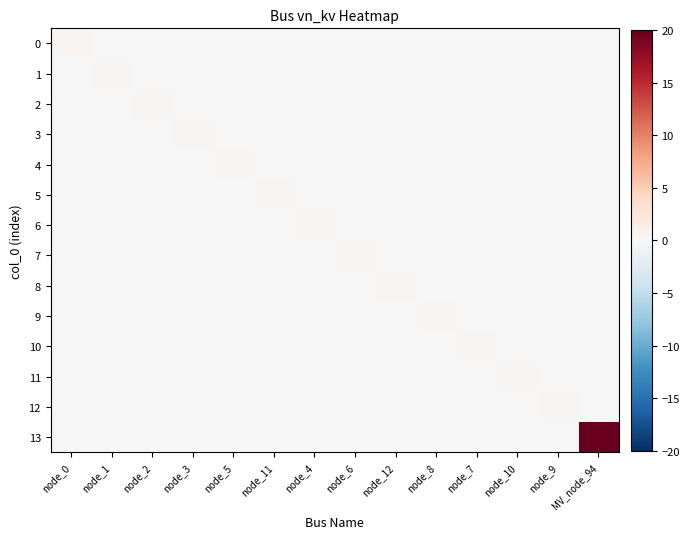

Between node_5 and node_4, which series saw the biggest shift?

4